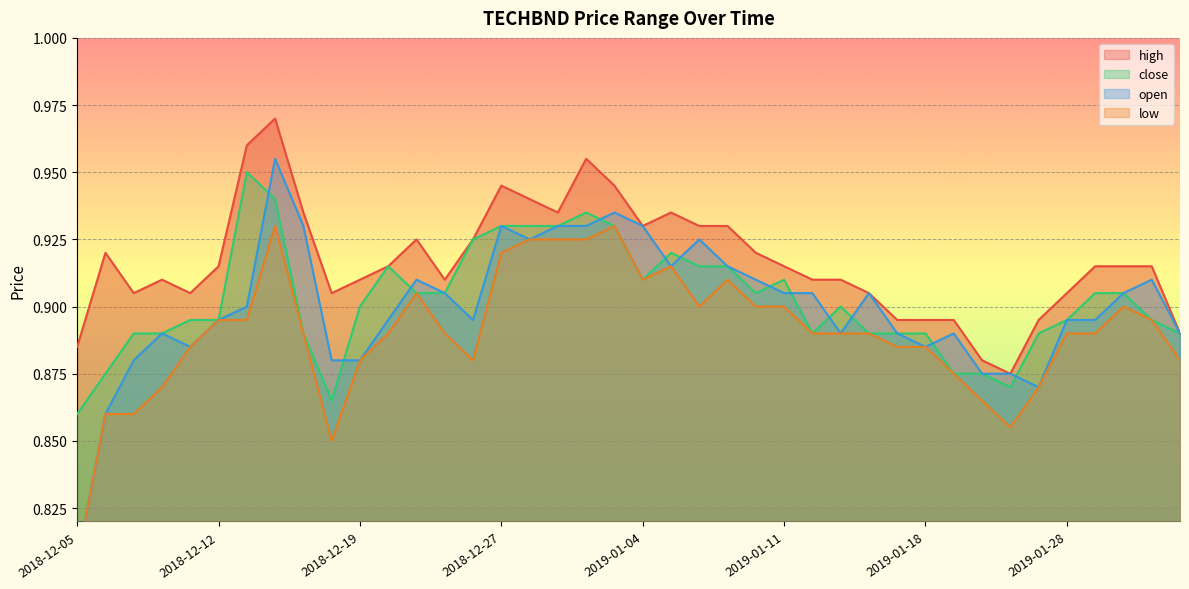

Reading left to right, list all the values displayed in this chart.

high: 2018-12-05=0.9	2018-12-06=0.9	2018-12-07=0.9	2018-12-10=0.9	2018-12-11=0.9	2018-12-12=0.9	2018-12-13=1.0	2018-12-14=1.0	2018-12-17=0.9	2018-12-18=0.9	2018-12-19=0.9	2018-12-20=0.9	2018-12-21=0.9	2018-12-24=0.9	2018-12-26=0.9	2018-12-27=0.9	2018-12-28=0.9	2018-12-31=0.9	2019-01-02=1.0	2019-01-03=0.9	2019-01-04=0.9	2019-01-07=0.9	2019-01-08=0.9	2019-01-09=0.9	2019-01-10=0.9	2019-01-11=0.9	2019-01-14=0.9	2019-01-15=0.9	2019-01-16=0.9	2019-01-17=0.9	2019-01-18=0.9	2019-01-22=0.9	2019-01-23=0.9	2019-01-24=0.9	2019-01-25=0.9	2019-01-28=0.9	2019-01-29=0.9	2019-01-30=0.9	2019-01-31=0.9	2019-02-04=0.9
close: 2018-12-05=0.9	2018-12-06=0.9	2018-12-07=0.9	2018-12-10=0.9	2018-12-11=0.9	2018-12-12=0.9	2018-12-13=0.9	2018-12-14=0.9	2018-12-17=0.9	2018-12-18=0.9	2018-12-19=0.9	2018-12-20=0.9	2018-12-21=0.9	2018-12-24=0.9	2018-12-26=0.9	2018-12-27=0.9	2018-12-28=0.9	2018-12-31=0.9	2019-01-02=0.9	2019-01-03=0.9	2019-01-04=0.9	2019-01-07=0.9	2019-01-08=0.9	2019-01-09=0.9	2019-01-10=0.9	2019-01-11=0.9	2019-01-14=0.9	2019-01-15=0.9	2019-01-16=0.9	2019-01-17=0.9	2019-01-18=0.9	2019-01-22=0.9	2019-01-23=0.9	2019-01-24=0.9	2019-01-25=0.9	2019-01-28=0.9	2019-01-29=0.9	2019-01-30=0.9	2019-01-31=0.9	2019-02-04=0.9
open: 2018-12-05=0.8	2018-12-06=0.9	2018-12-07=0.9	2018-12-10=0.9	2018-12-11=0.9	2018-12-12=0.9	2018-12-13=0.9	2018-12-14=1.0	2018-12-17=0.9	2018-12-18=0.9	2018-12-19=0.9	2018-12-20=0.9	2018-12-21=0.9	2018-12-24=0.9	2018-12-26=0.9	2018-12-27=0.9	2018-12-28=0.9	2018-12-31=0.9	2019-01-02=0.9	2019-01-03=0.9	2019-01-04=0.9	2019-01-07=0.9	2019-01-08=0.9	2019-01-09=0.9	2019-01-10=0.9	2019-01-11=0.9	2019-01-14=0.9	2019-01-15=0.9	2019-01-16=0.9	2019-01-17=0.9	2019-01-18=0.9	2019-01-22=0.9	2019-01-23=0.9	2019-01-24=0.9	2019-01-25=0.9	2019-01-28=0.9	2019-01-29=0.9	2019-01-30=0.9	2019-01-31=0.9	2019-02-04=0.9
low: 2018-12-05=0.8	2018-12-06=0.9	2018-12-07=0.9	2018-12-10=0.9	2018-12-11=0.9	2018-12-12=0.9	2018-12-13=0.9	2018-12-14=0.9	2018-12-17=0.9	2018-12-18=0.8	2018-12-19=0.9	2018-12-20=0.9	2018-12-21=0.9	2018-12-24=0.9	2018-12-26=0.9	2018-12-27=0.9	2018-12-28=0.9	2018-12-31=0.9	2019-01-02=0.9	2019-01-03=0.9	2019-01-04=0.9	2019-01-07=0.9	2019-01-08=0.9	2019-01-09=0.9	2019-01-10=0.9	2019-01-11=0.9	2019-01-14=0.9	2019-01-15=0.9	2019-01-16=0.9	2019-01-17=0.9	2019-01-18=0.9	2019-01-22=0.9	2019-01-23=0.9	2019-01-24=0.9	2019-01-25=0.9	2019-01-28=0.9	2019-01-29=0.9	2019-01-30=0.9	2019-01-31=0.9	2019-02-04=0.9